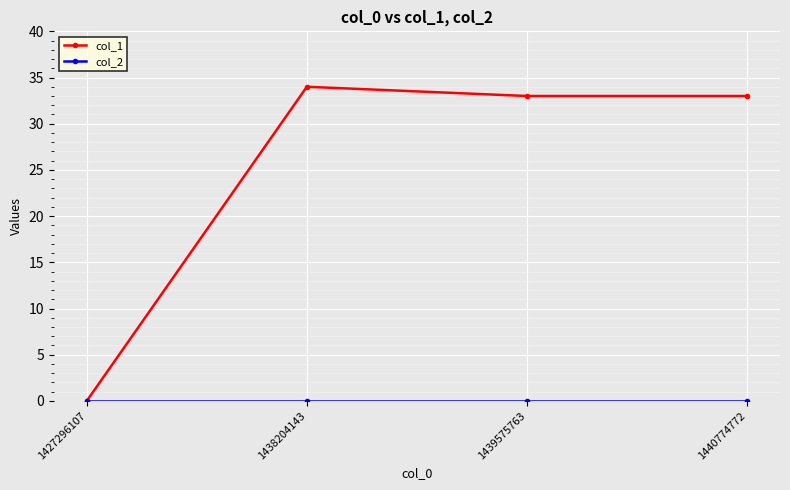

How many distinct data groups are displayed?

2